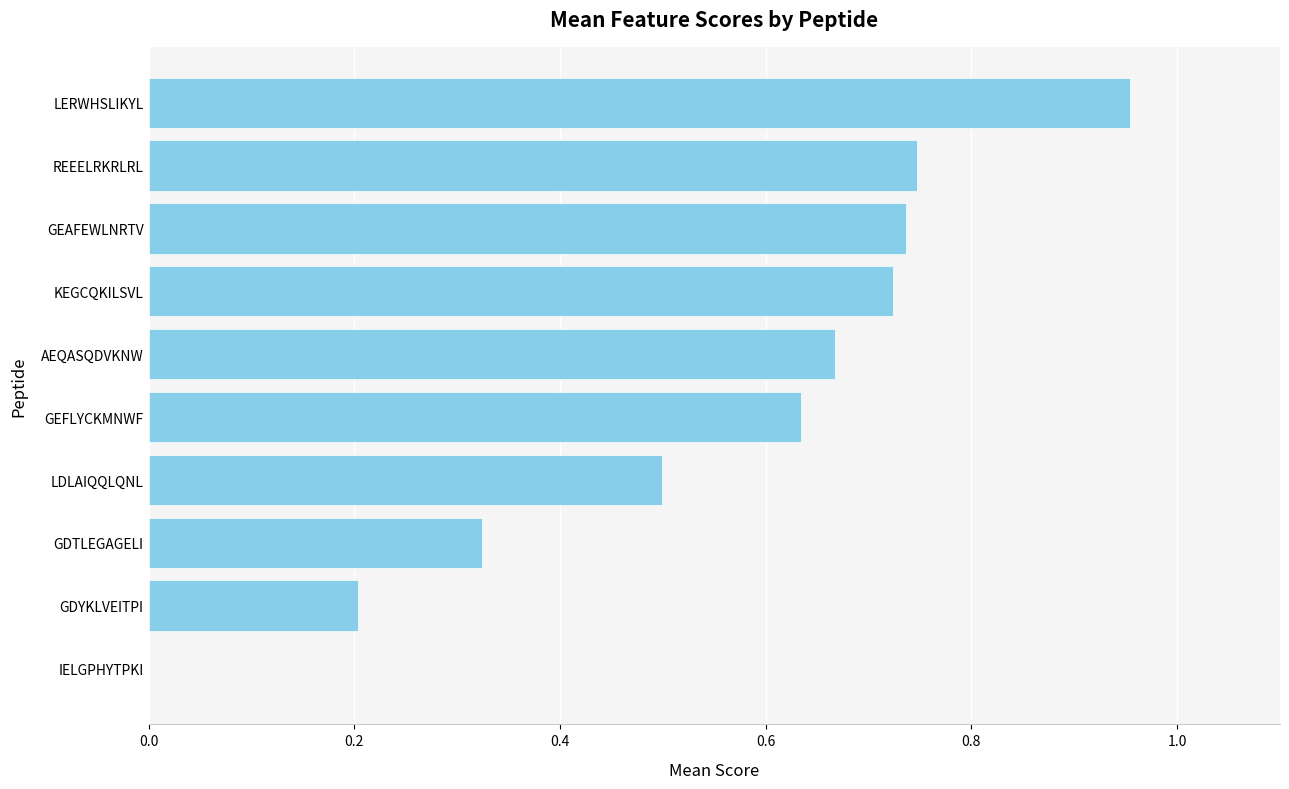

What is the change in value from GDYKLVEITPI to GEAFEWLNRTV?

+0.5